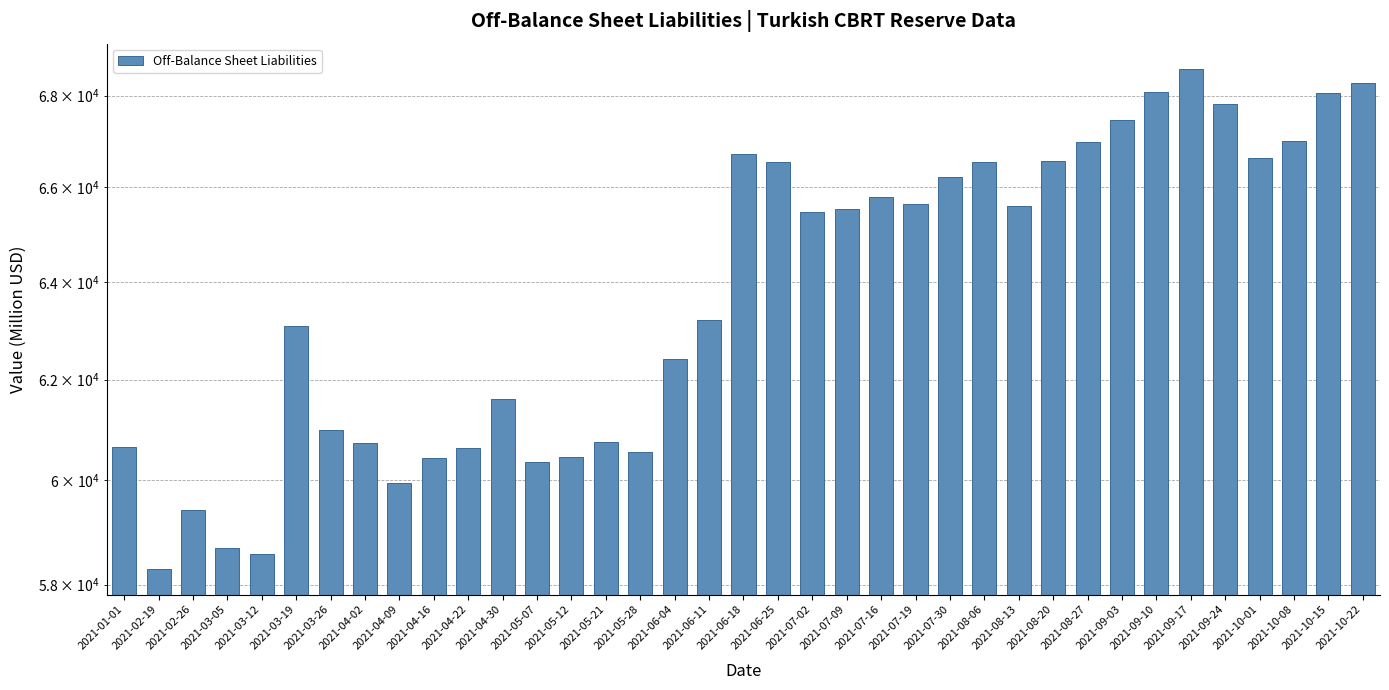

What is the difference between the second highest and minimum values?

9987